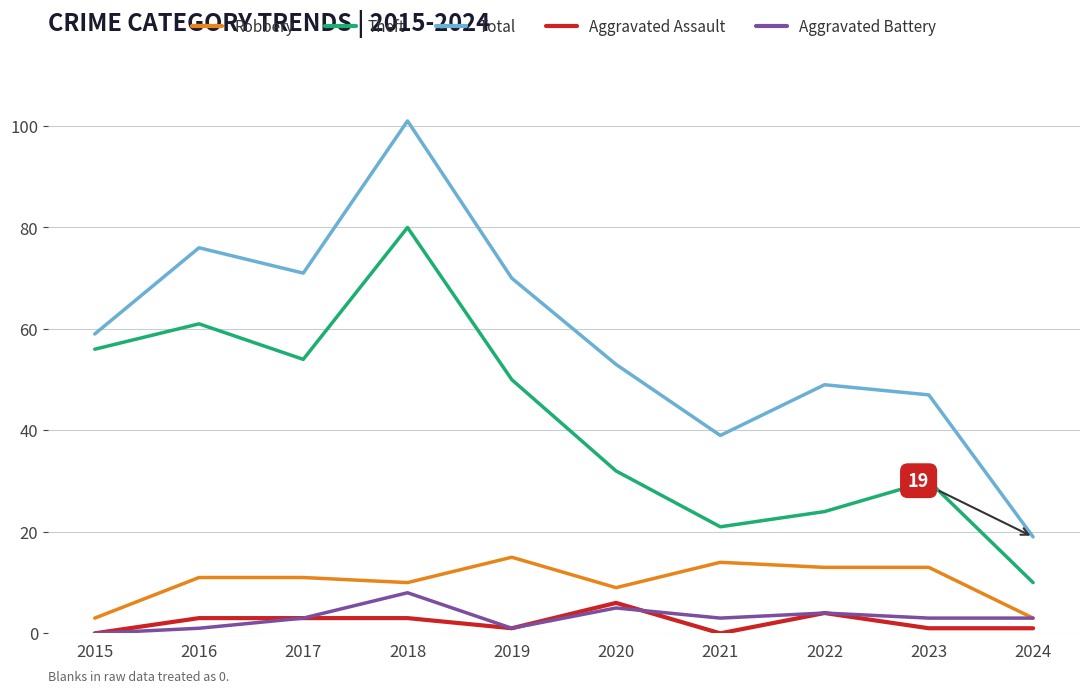

At which category is the sum across all series the highest?

2018